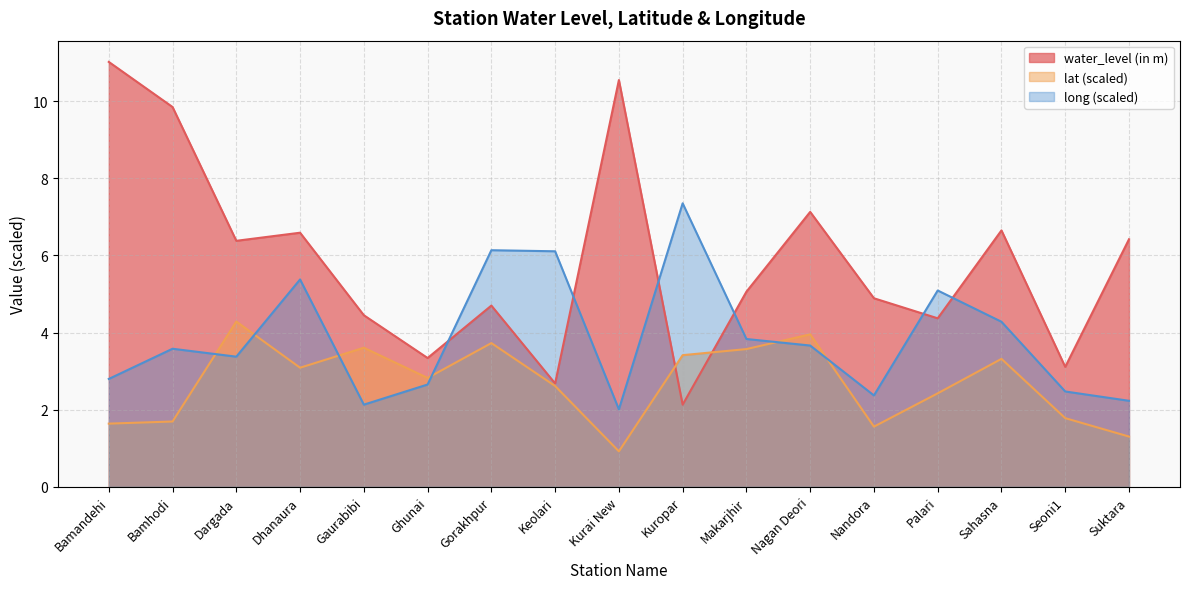

After their last crossing, which series has the higher values: water_level (in m) or long?

water_level (in m)